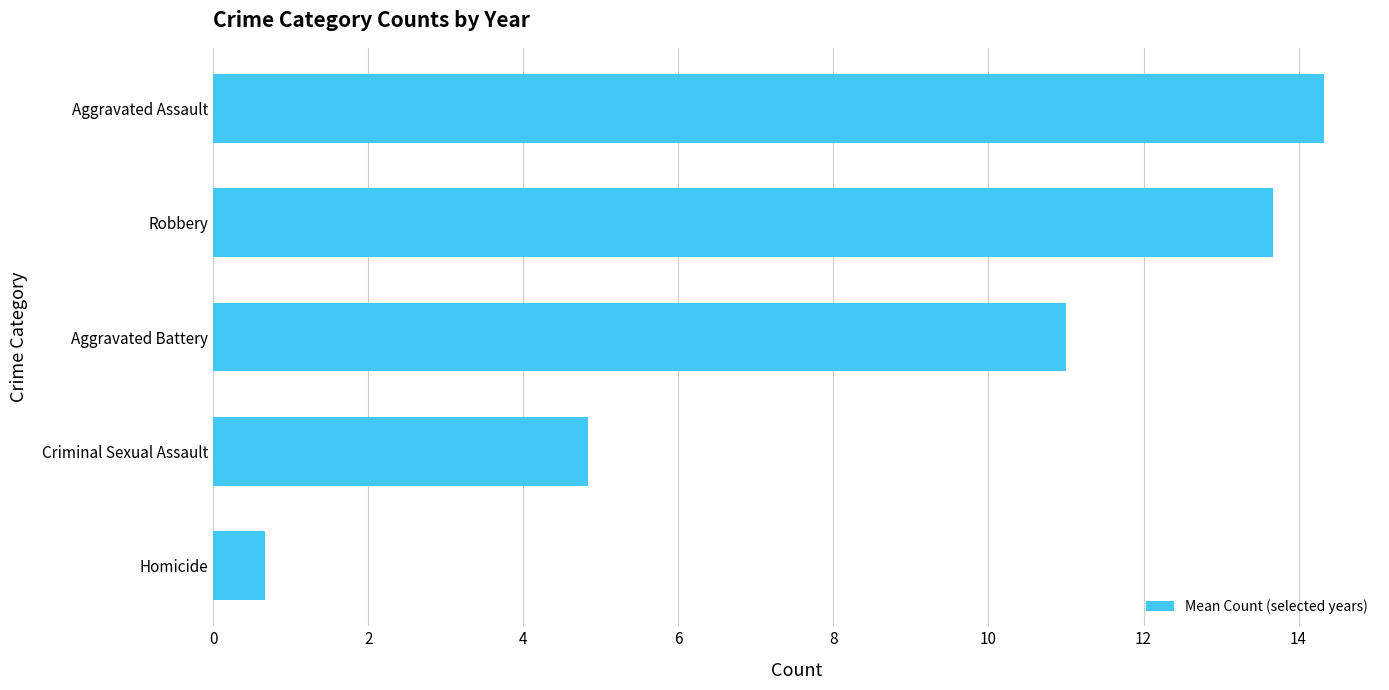

The chart shows a value of 4.0 at Aggravated Battery. True or false?

False